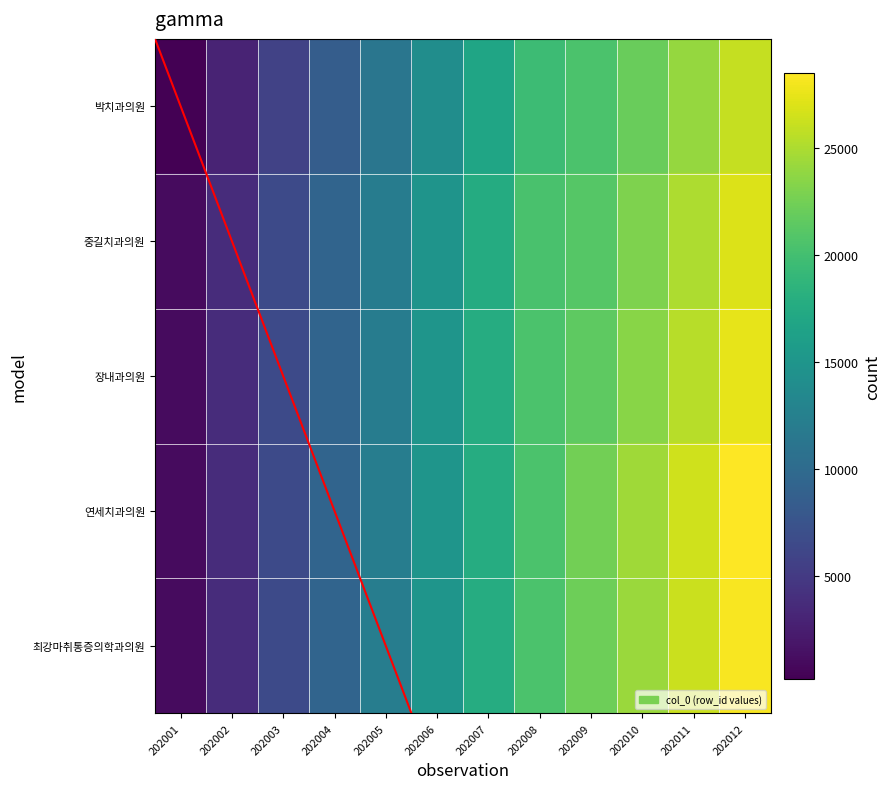

At which category does the chart reach its peak across all series?

202012